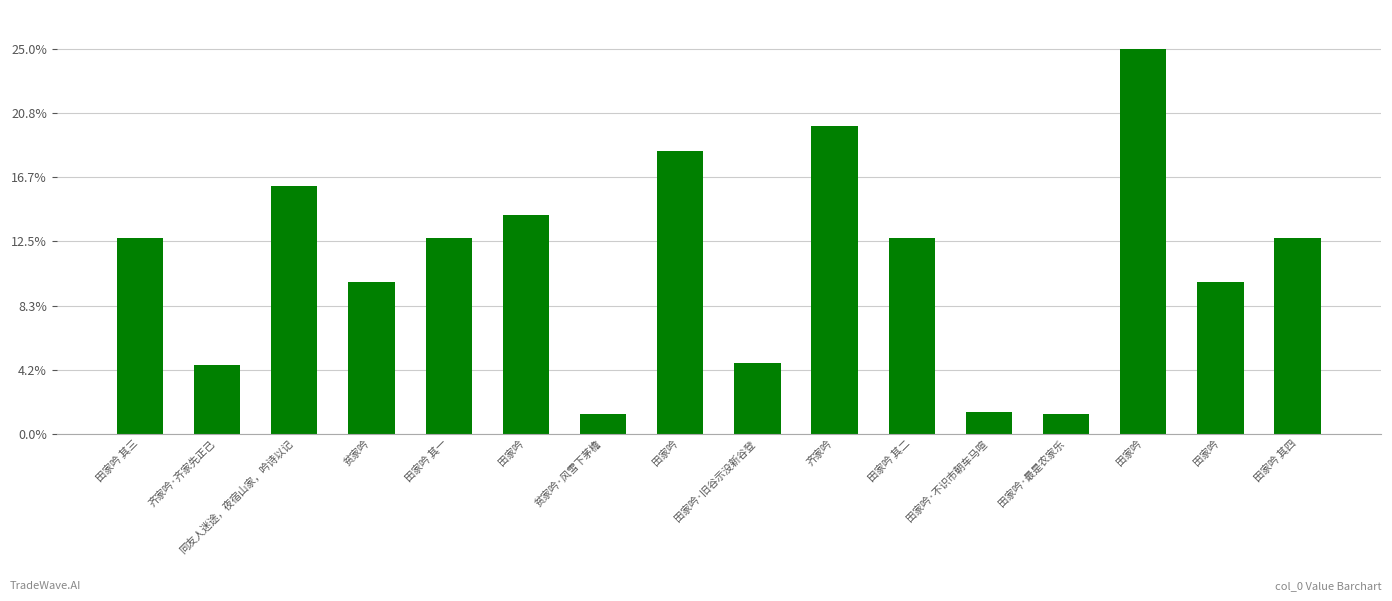

Are the bars horizontal?

No